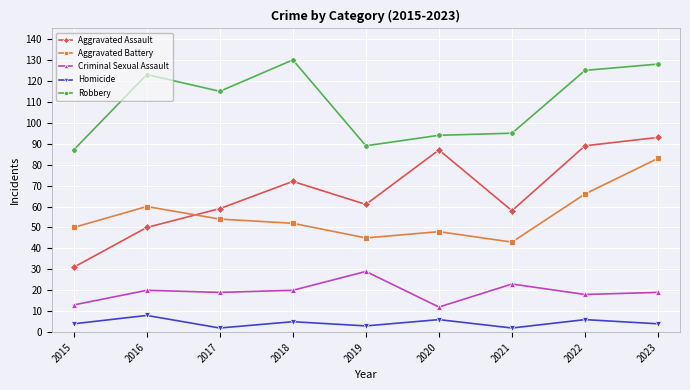

True or false: Robbery and Criminal Sexual Assault intersect in this chart.

False